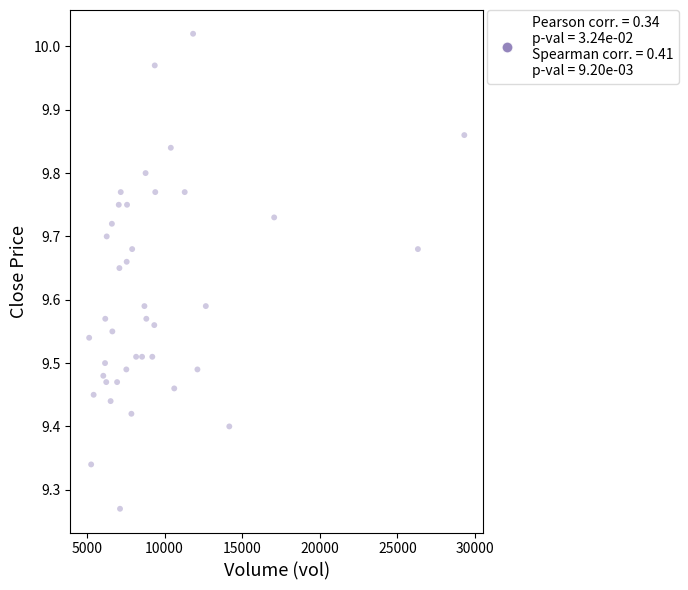

What is the range of X values (max minus min)?

24173.9